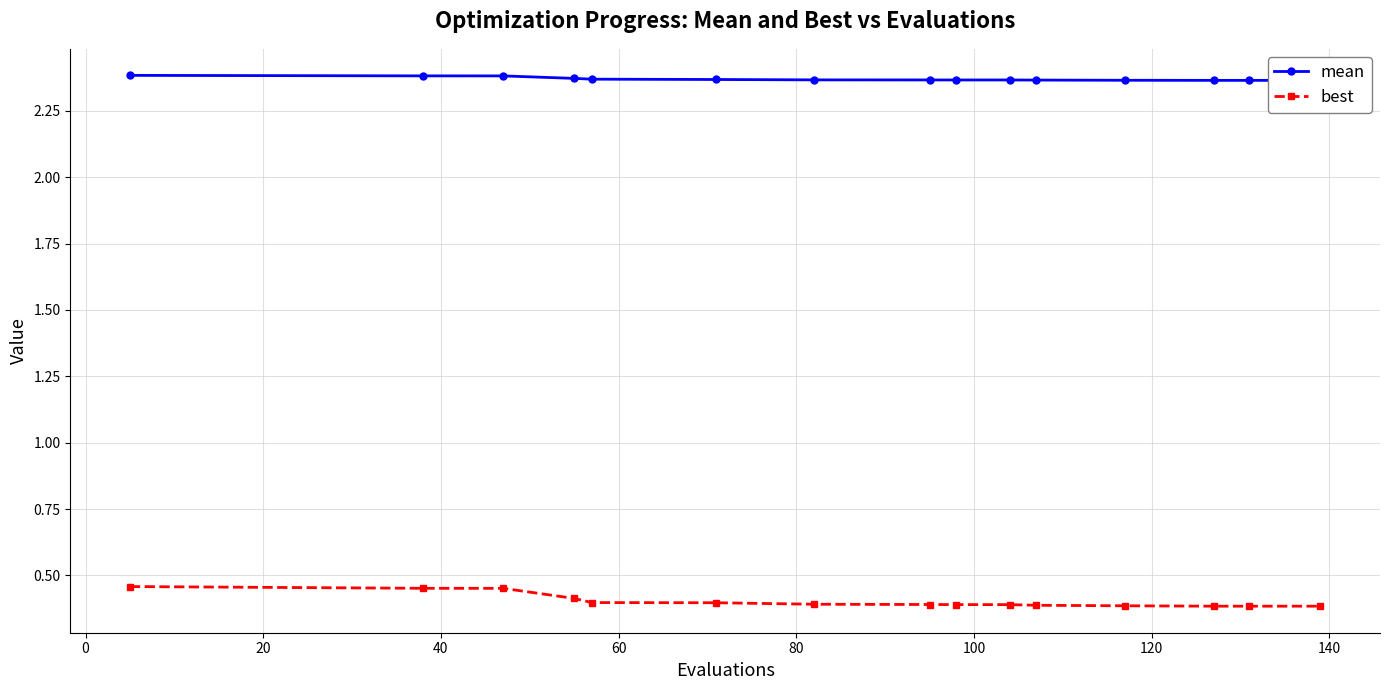

What is the lowest value of the best series?

0.4